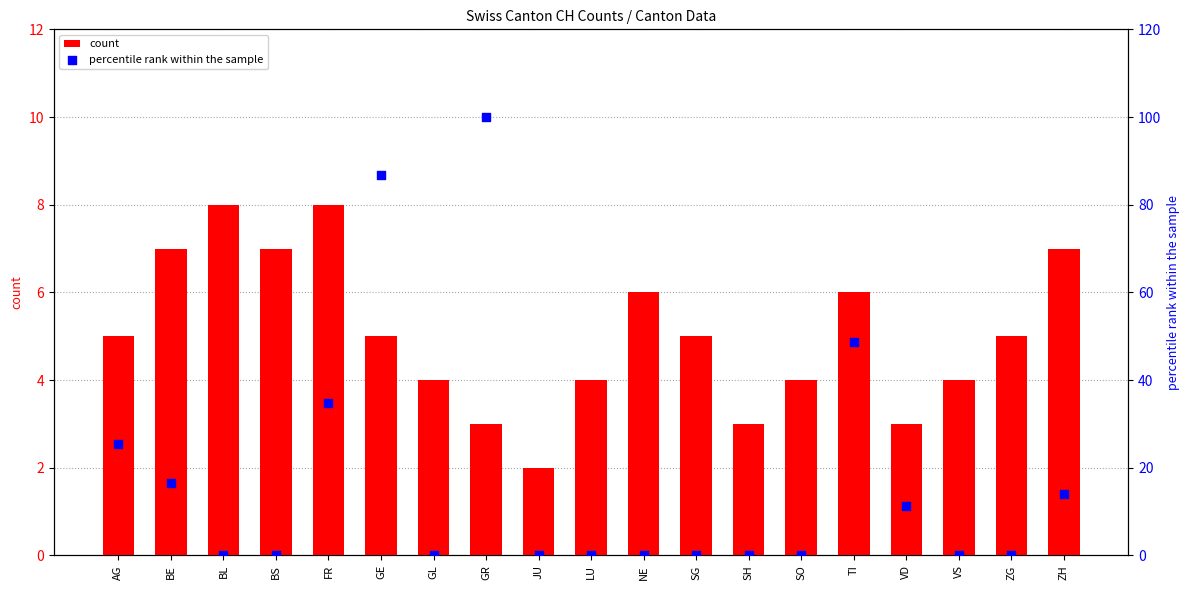

Which series reaches the maximum Y coordinate?

percentile rank within the sample